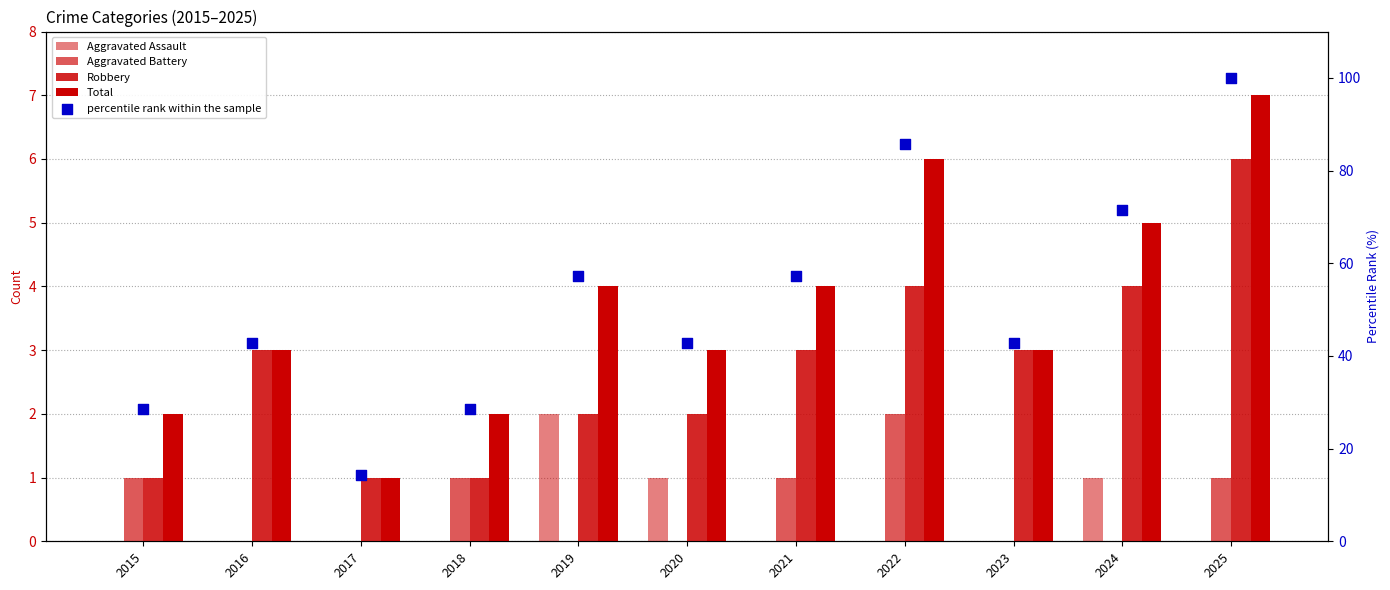

Which series has the largest Y range (max minus min)?

percentile rank within the sample